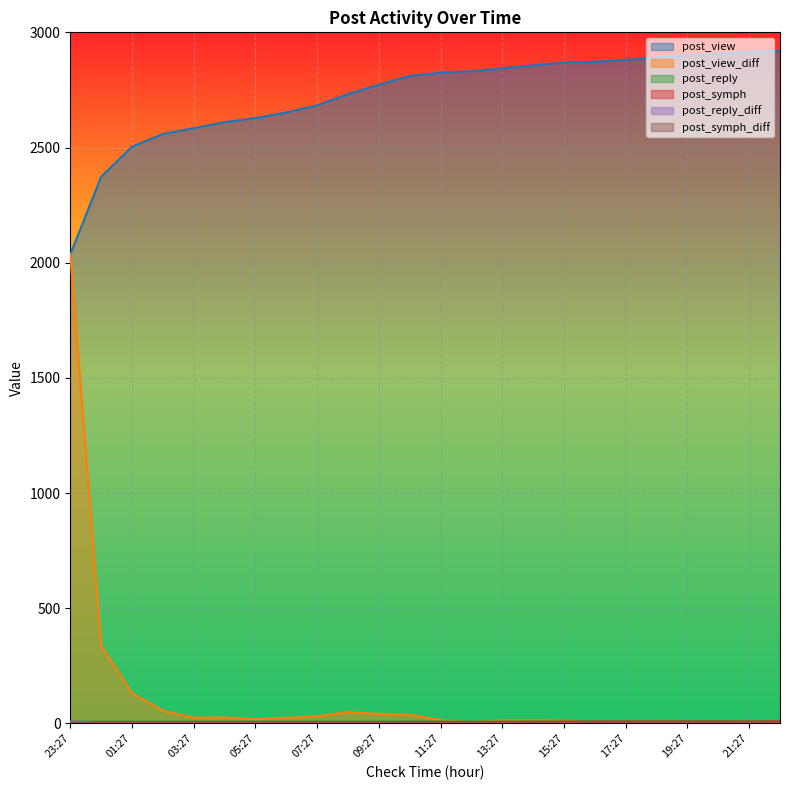

How many lines are shown in the chart?

6